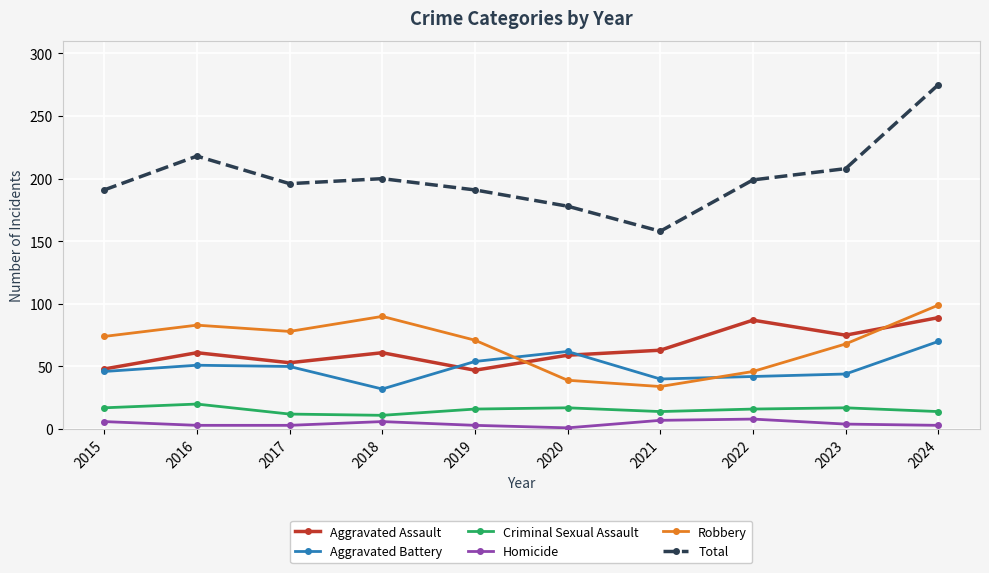

Is it true that Total equals 302 at 2017?

False